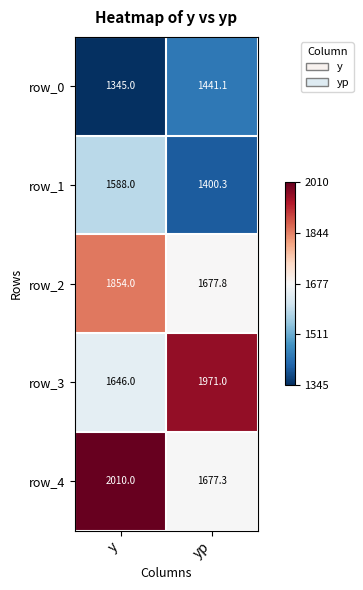

What is the difference between the row_2 values at y and yp?

176.2